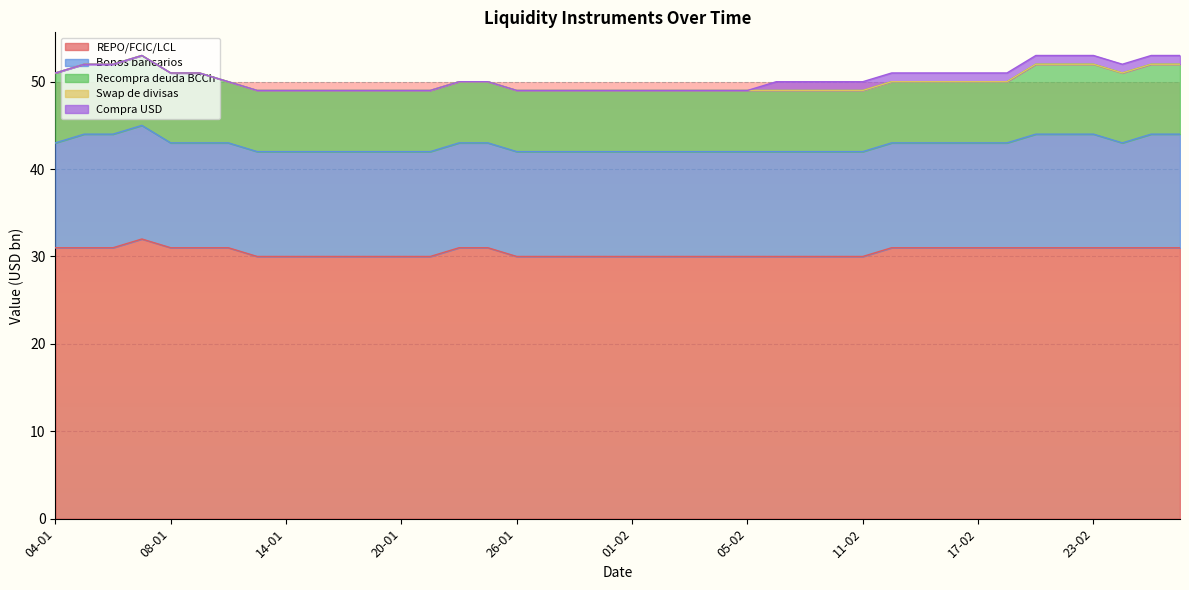

Reading right to left, transcribe all the data shown in this chart.

REPO/FCIC/LCL: 31	31	31	31	31	31	31	31	31	31	31	30	30	30	30	30	30	30	30	30	30	30	30	30	31	31	30	30	30	30	30	30	30	31	31	31	32	31	31	31
Bonos bancarios: 13	13	12	13	13	13	12	12	12	12	12	12	12	12	12	12	12	12	12	12	12	12	12	12	12	12	12	12	12	12	12	12	12	12	12	12	13	13	13	12
Recompra deuda BCCh: 8	8	8	8	8	8	7	7	7	7	7	7	7	7	7	7	7	7	7	7	7	7	7	7	7	7	7	7	7	7	7	7	7	7	8	8	8	8	8	8
Swap de divisas: 0	0	0	0	0	0	0	0	0	0	0	0	0	0	0	0	0	0	0	0	0	0	0	0	0	0	0	0	0	0	0	0	0	0	0	0	0	0	0	0
Compra USD: 1	1	1	1	1	1	1	1	1	1	1	1	1	1	1	0	0	0	0	0	0	0	0	0	0	0	0	0	0	0	0	0	0	0	0	0	0	0	0	0